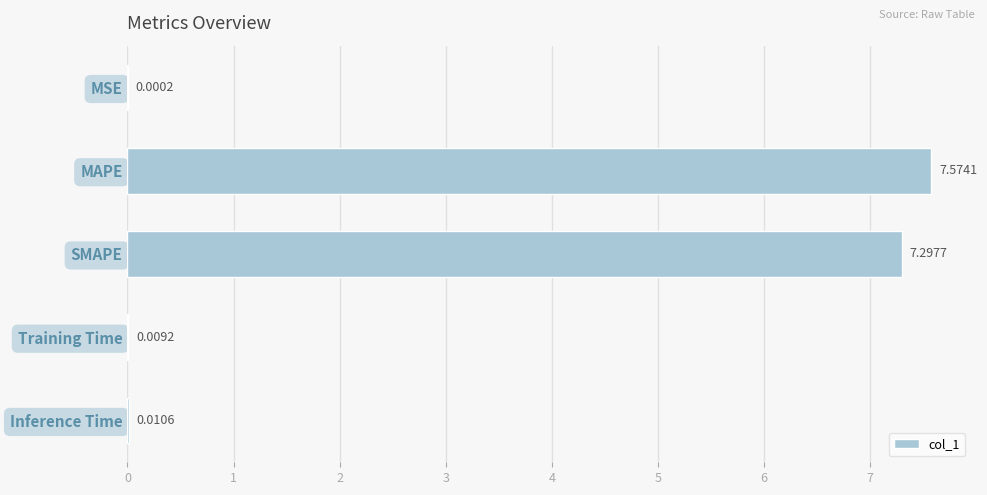

Which has a higher value, Training Time or SMAPE?

SMAPE